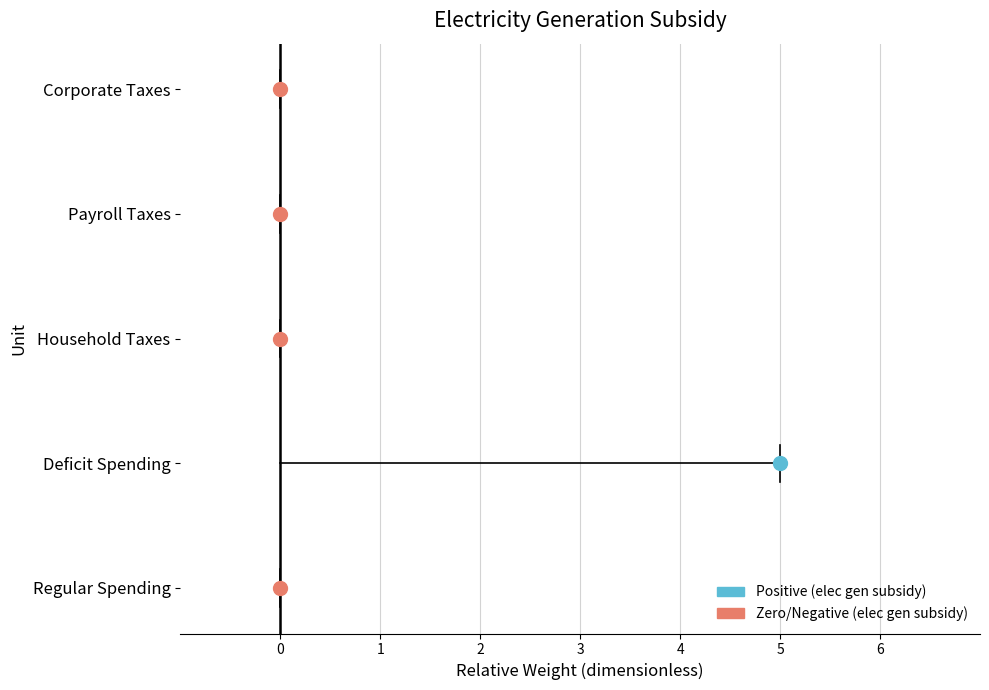

Rank the categories by value from lowest to highest.

Regular Spending, Household Taxes, Payroll Taxes, Corporate Taxes, Deficit Spending